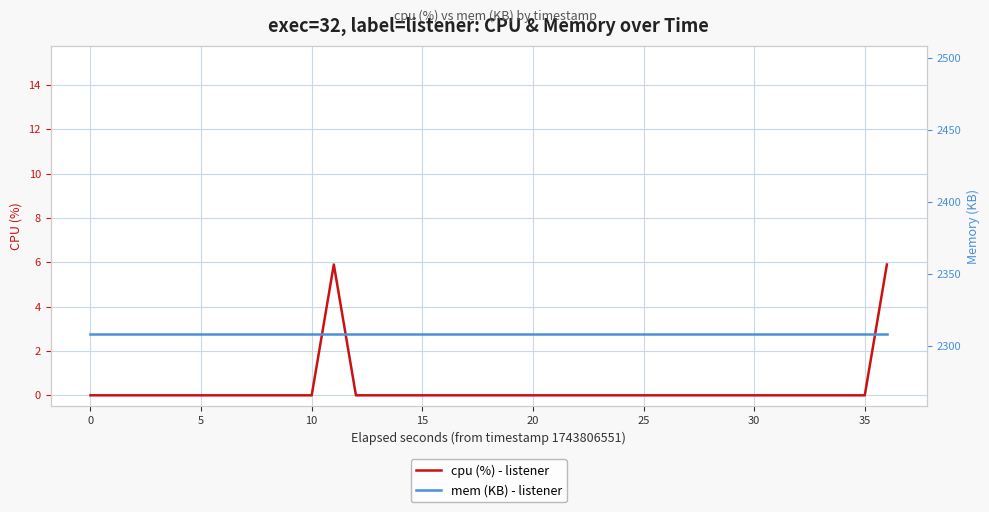

True or false: cpu (%) - listener and mem (KB) - listener intersect in this chart.

False